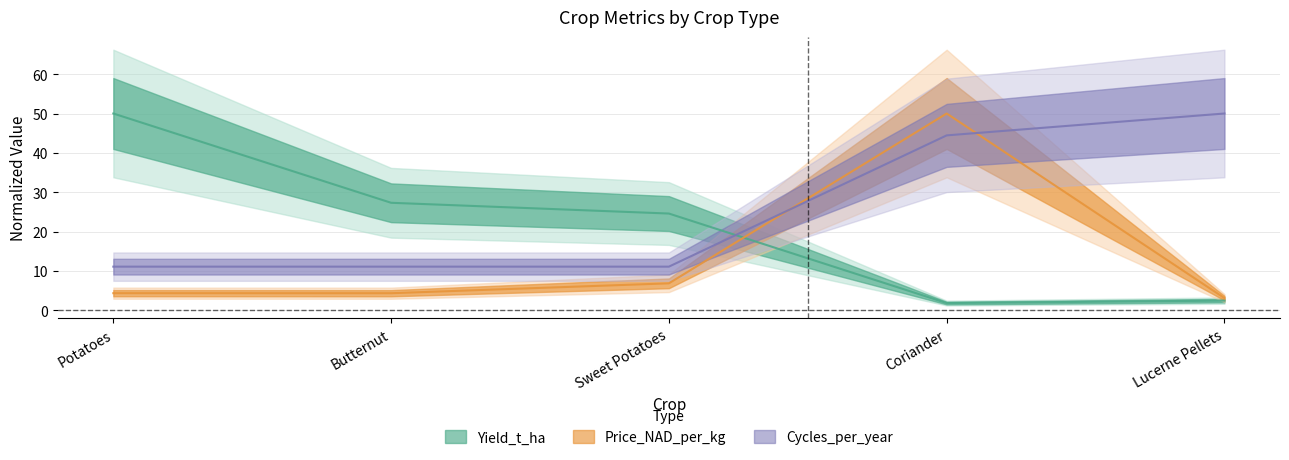

After their last crossing, which series has the higher values: Price_NAD_per_kg or Cycles_per_year?

Cycles_per_year